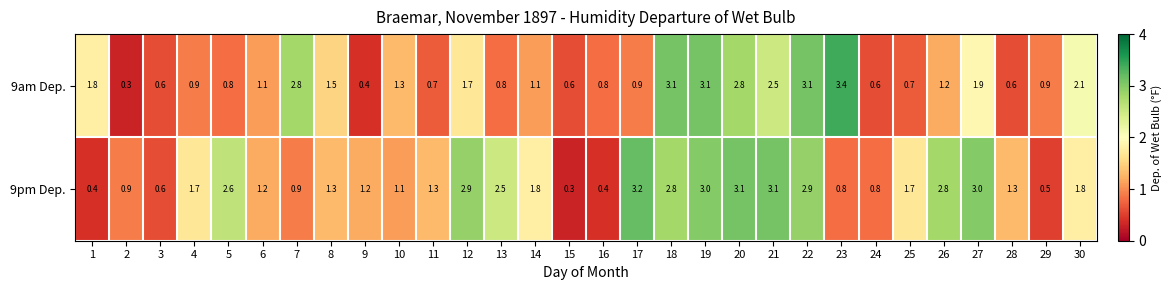

At which label does 9pm Dep. first exceed 1?

4